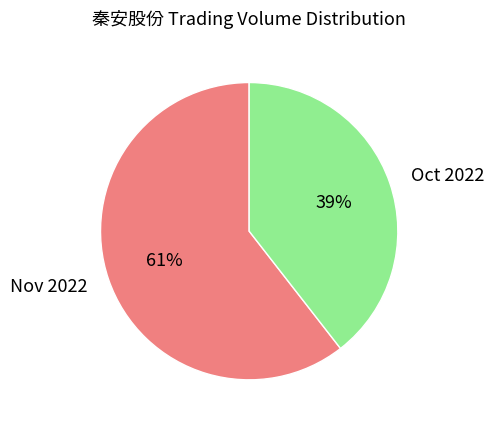

Rank the categories by value from highest to lowest.

Nov 2022, Oct 2022